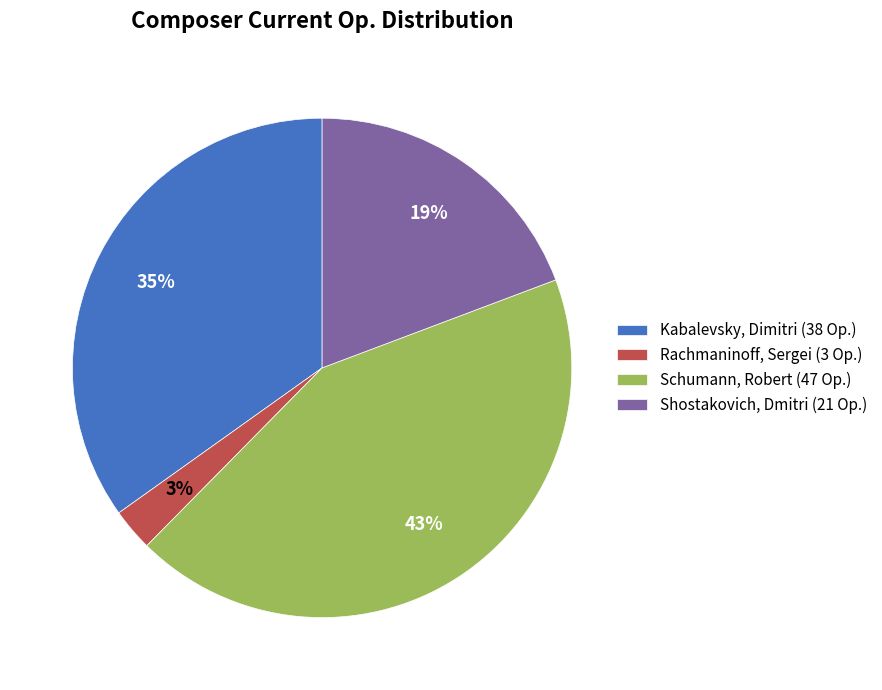

Does any single category account for the majority?

No